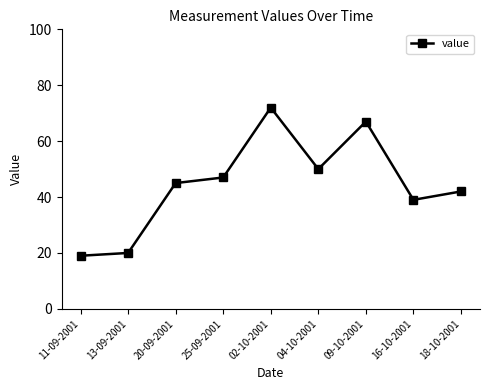

Which category has the lowest value across all series?

11-09-2001